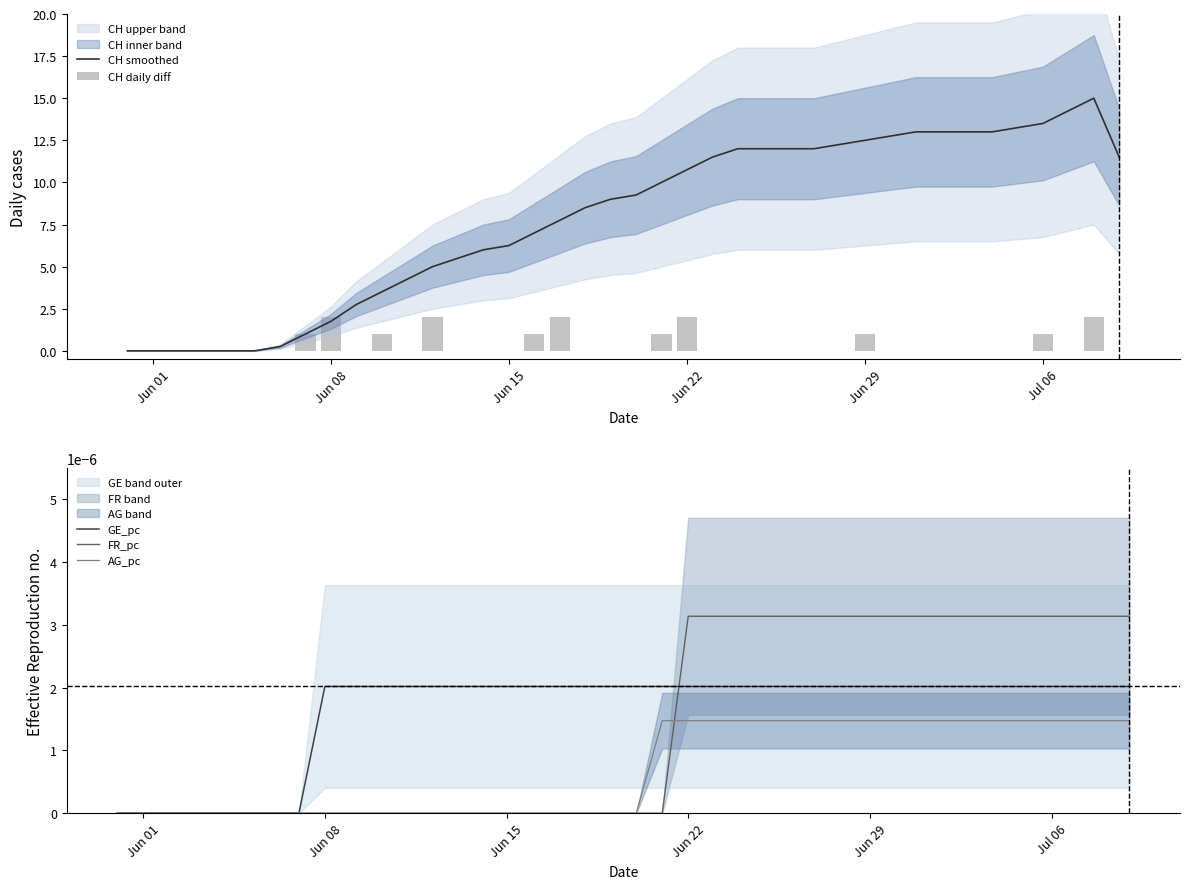

Is the value of AG_pc at Jun 29 greater than the value of FR_pc at 37?

No